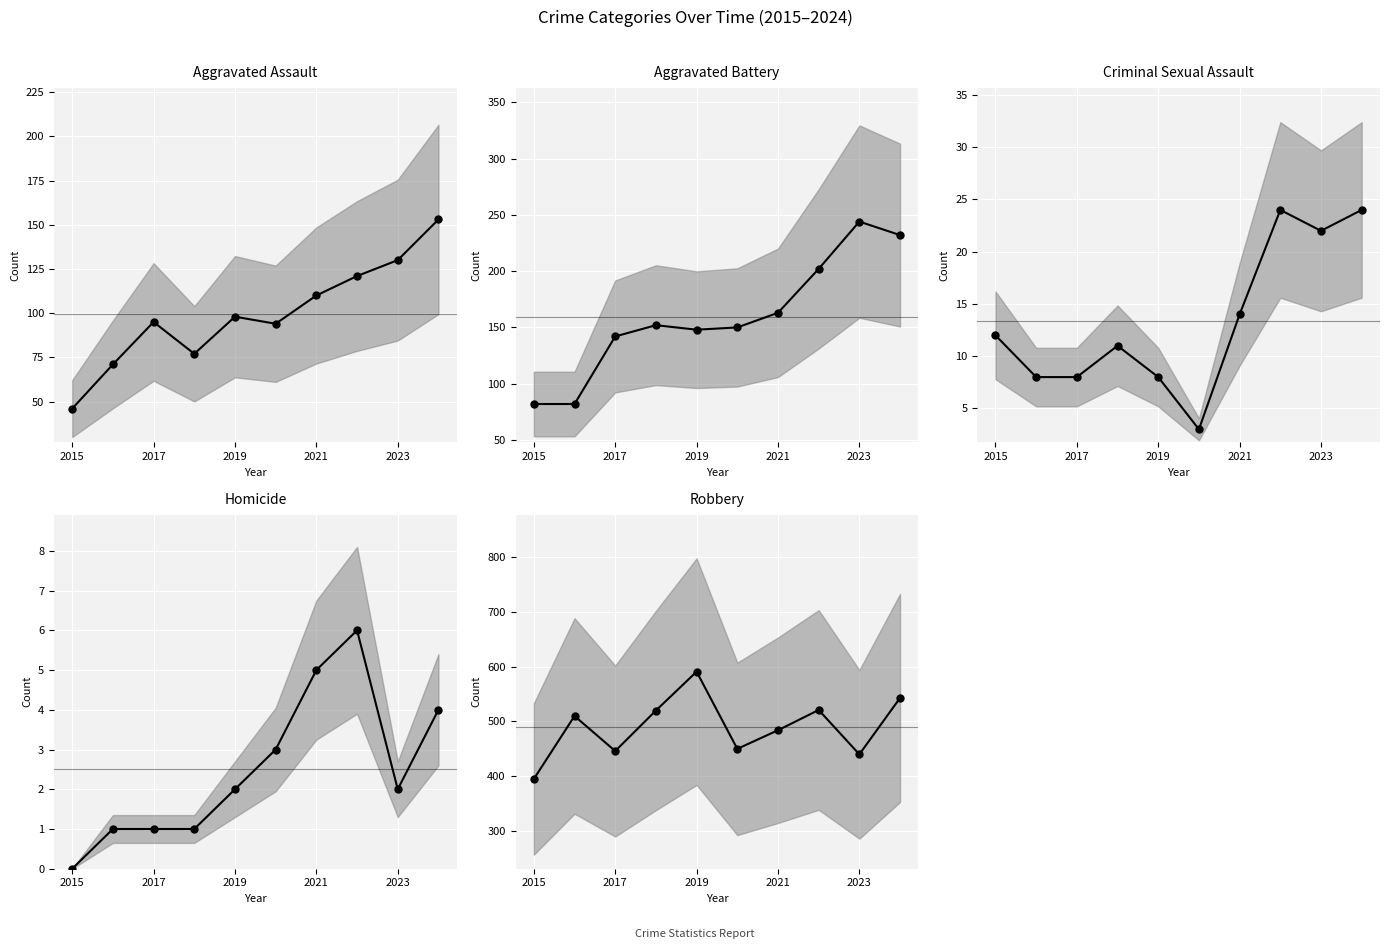

True or false: Robbery and Aggravated Assault cross at least once.

False